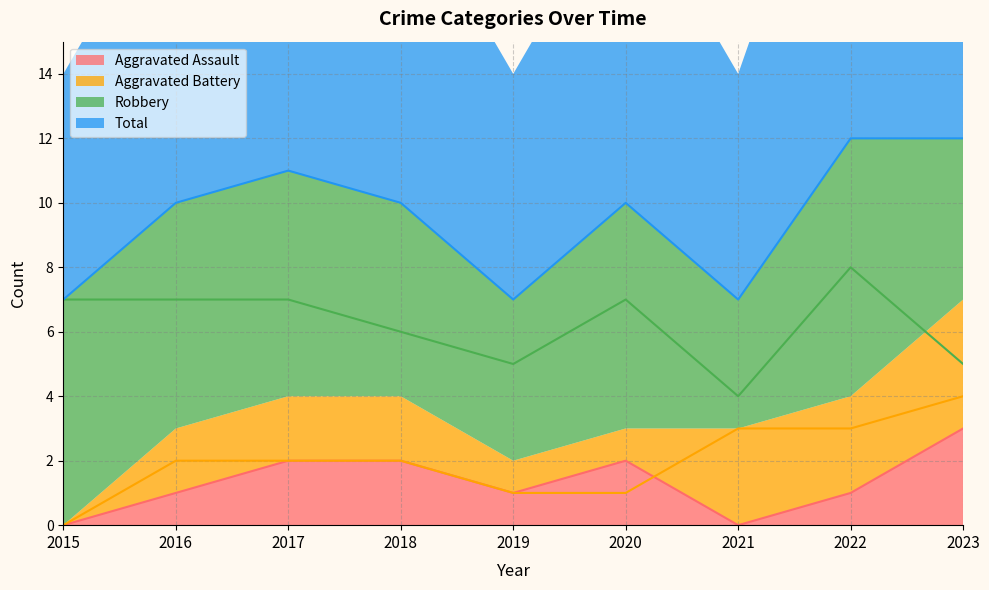

What is the maximum value shown in the chart?

12